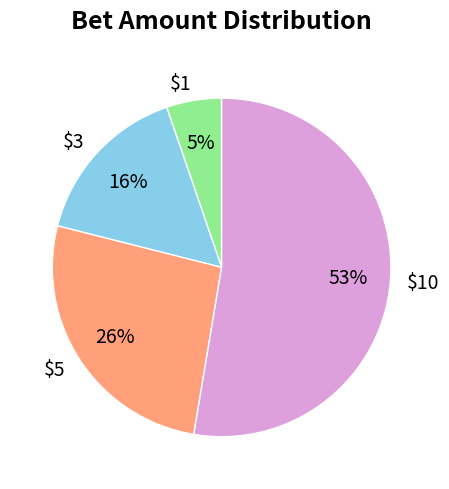

To the nearest percent, what percentage of the pie is $10?

53%